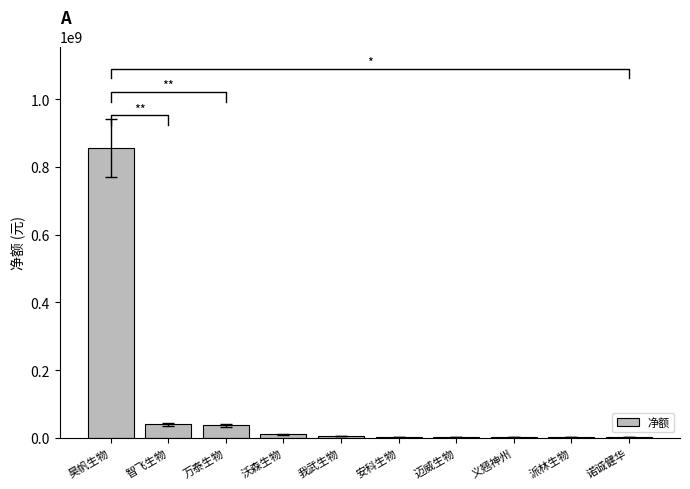

Reading left to right, what are all the values shown in this chart?

855579282	40122676	37127302	10122474	6133029	3139779	3106165	2901902	2425674	1849118